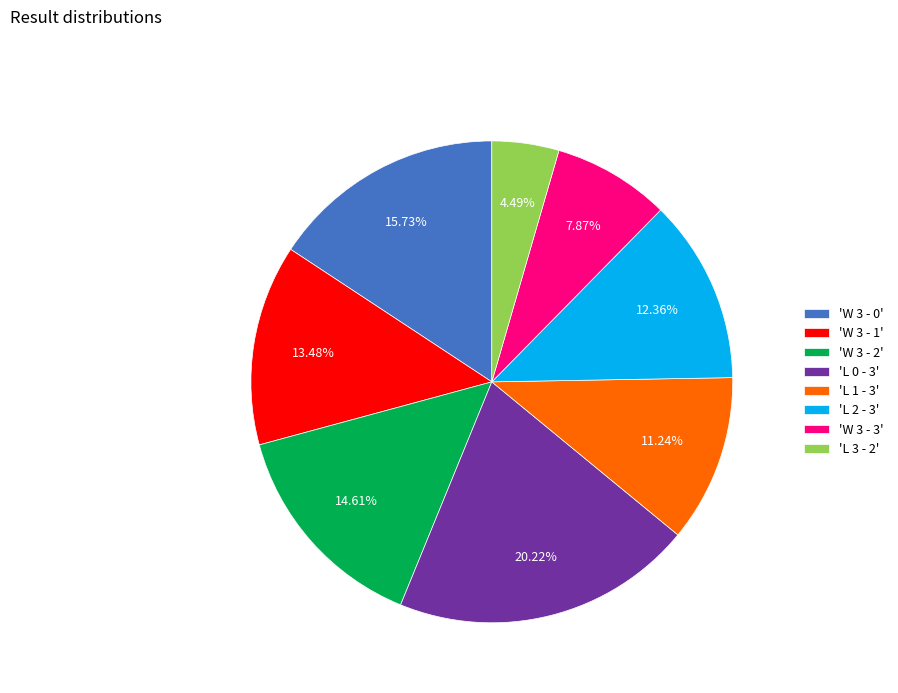

Which has a higher value, 'L 2 - 3' or 'L 3 - 2'?

'L 2 - 3'